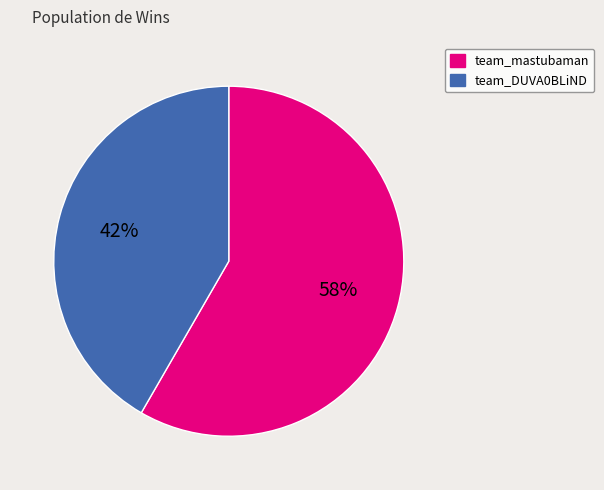

Between team_mastubaman and team_DUVA0BLiND, which is larger?

team_mastubaman